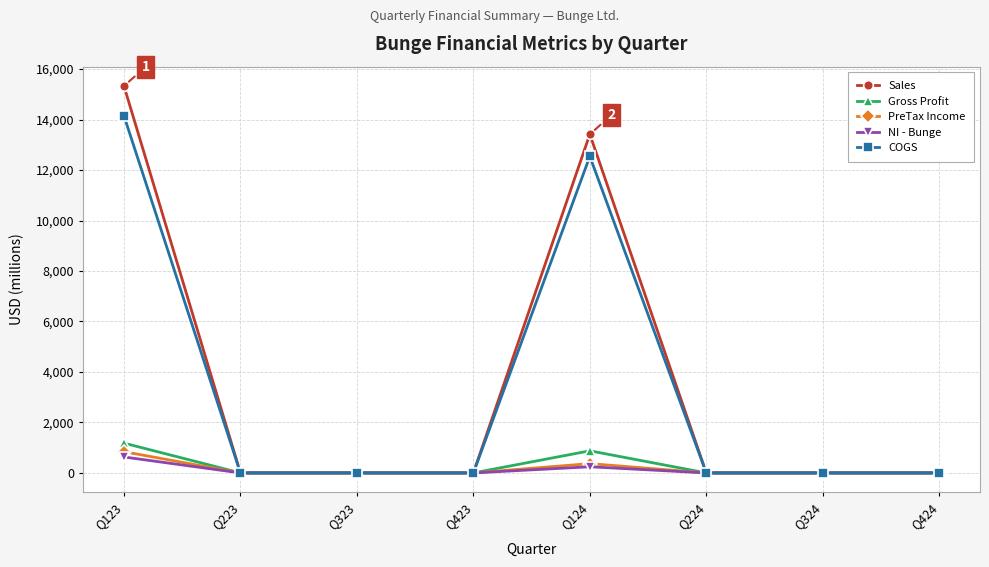

Which category has the highest value in the PreTax Income series?

Q123